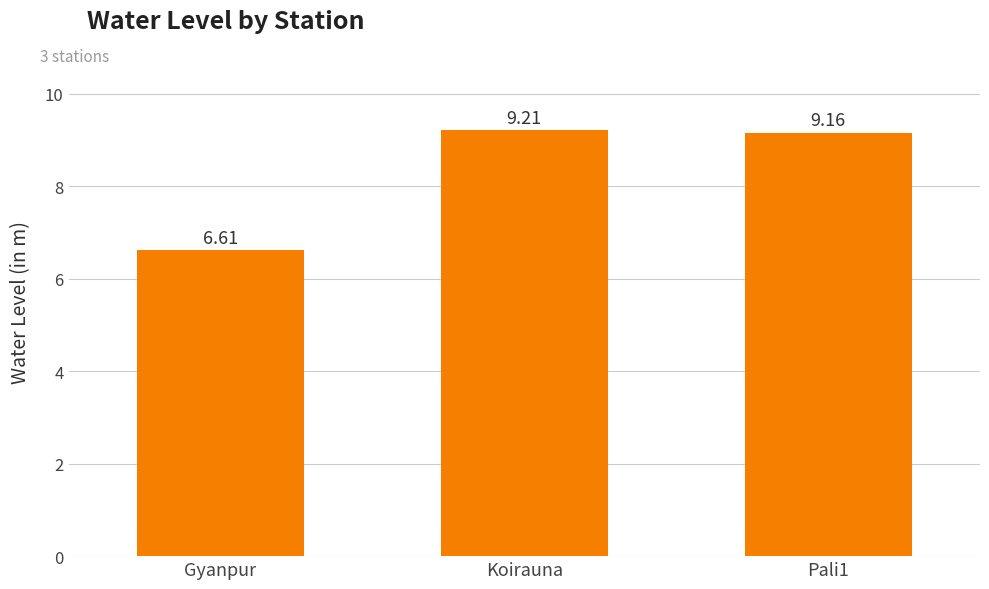

List the labels in order of value, smallest first.

Gyanpur, Pali1, Koirauna